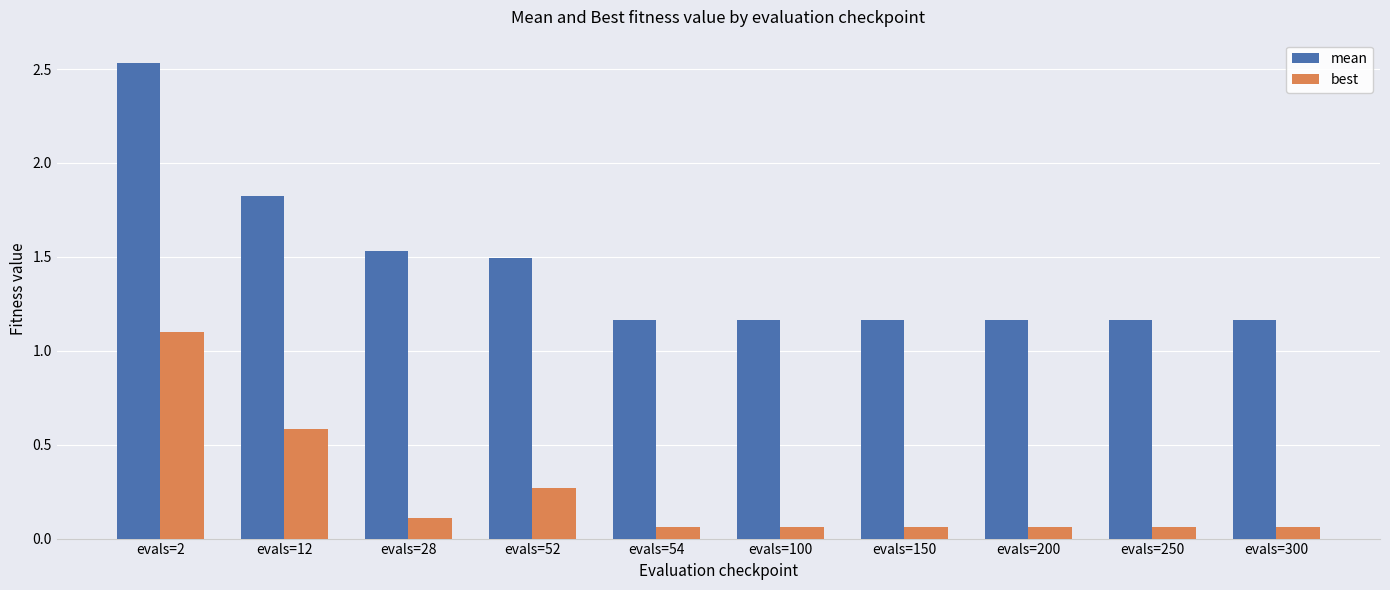

List the series in order of their overall mean, lowest first.

best, mean